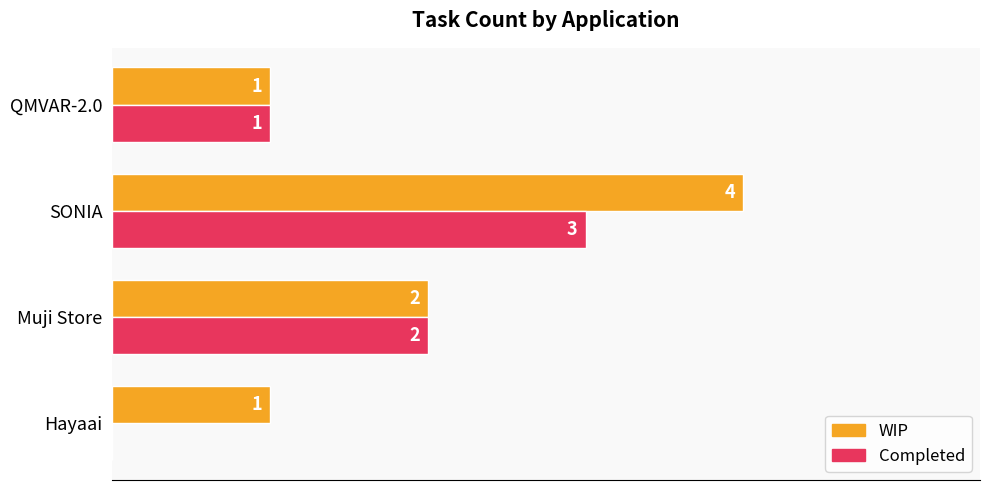

At which label is Completed closest to 1?

QMVAR-2.0